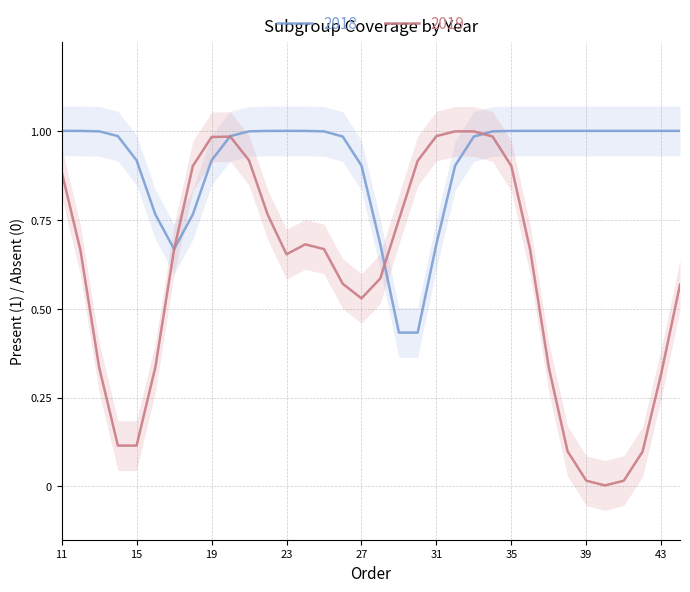

True or false: 2019 has more than 0 points higher than both neighbors.

True